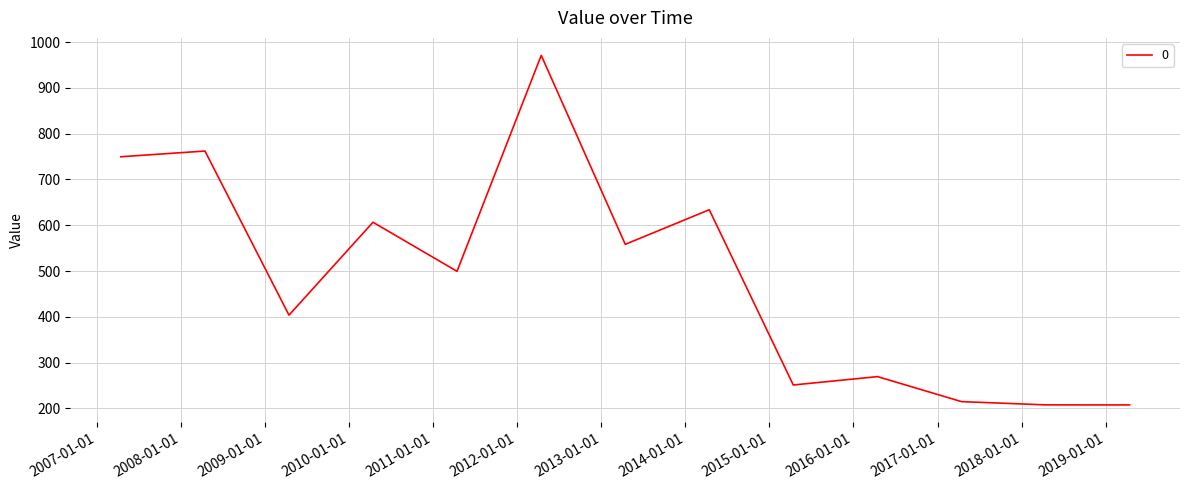

What is the minimum value shown in the chart?

207.5